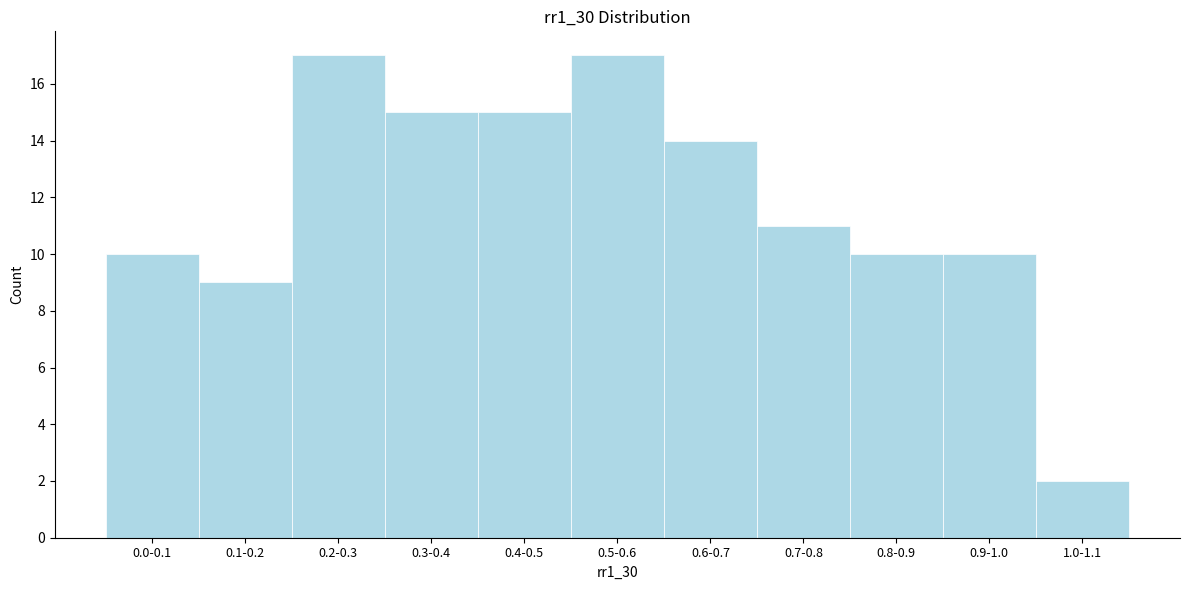

Reading right to left, transcribe all the data shown in this chart.

1.0-1.1=2	0.9-1.0=10	0.8-0.9=10	0.7-0.8=11	0.6-0.7=14	0.5-0.6=17	0.4-0.5=15	0.3-0.4=15	0.2-0.3=17	0.1-0.2=9	0.0-0.1=10